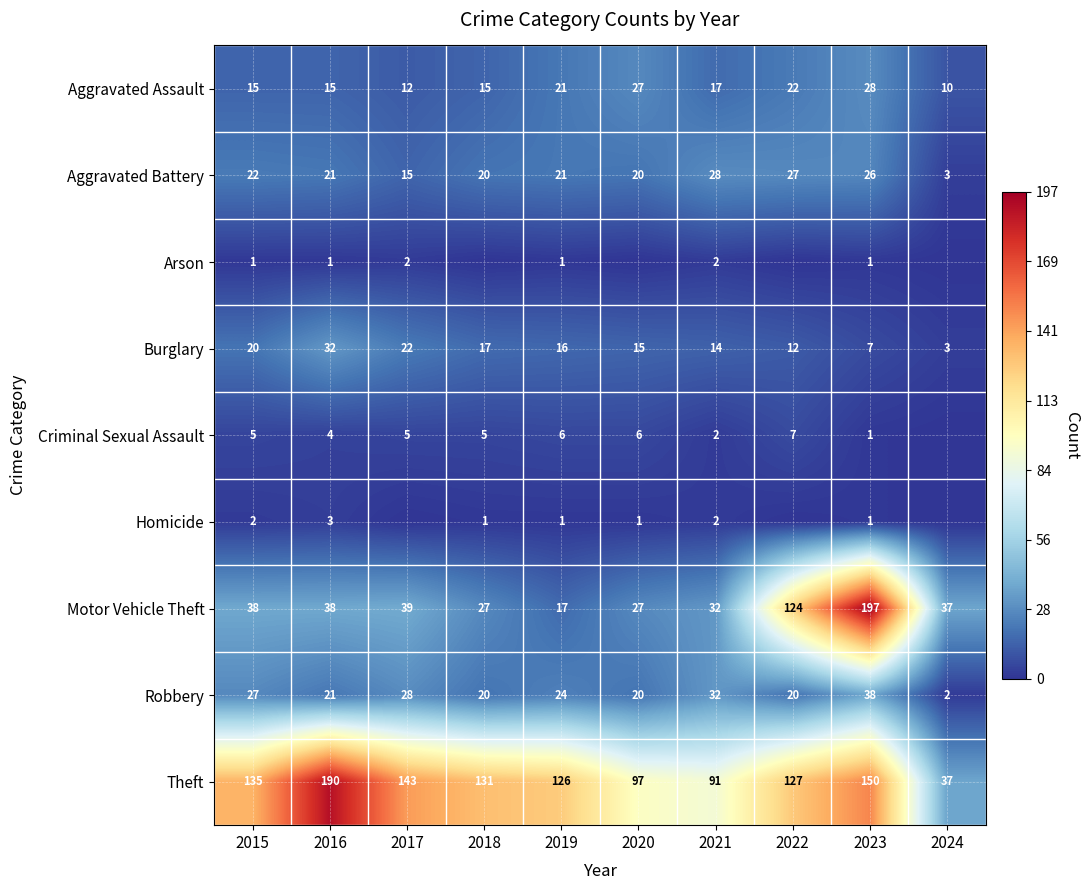

Rank the series at 2015 from highest to lowest value.

Theft, Motor Vehicle Theft, Robbery, Aggravated Battery, Burglary, Aggravated Assault, Criminal Sexual Assault, Homicide, Arson